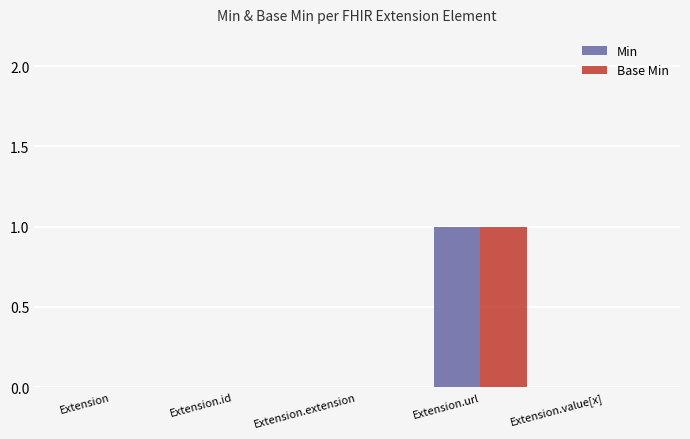

At which category is the sum across all series the highest?

Extension.url